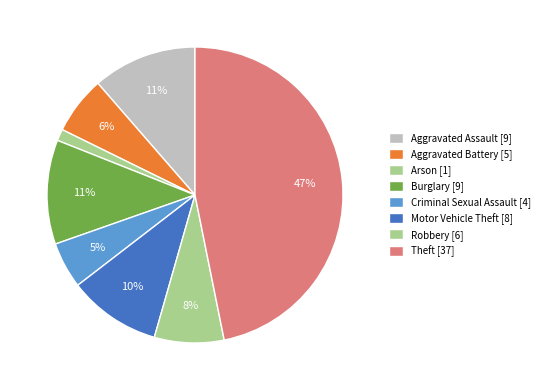

Count the number of slices in the pie.

8